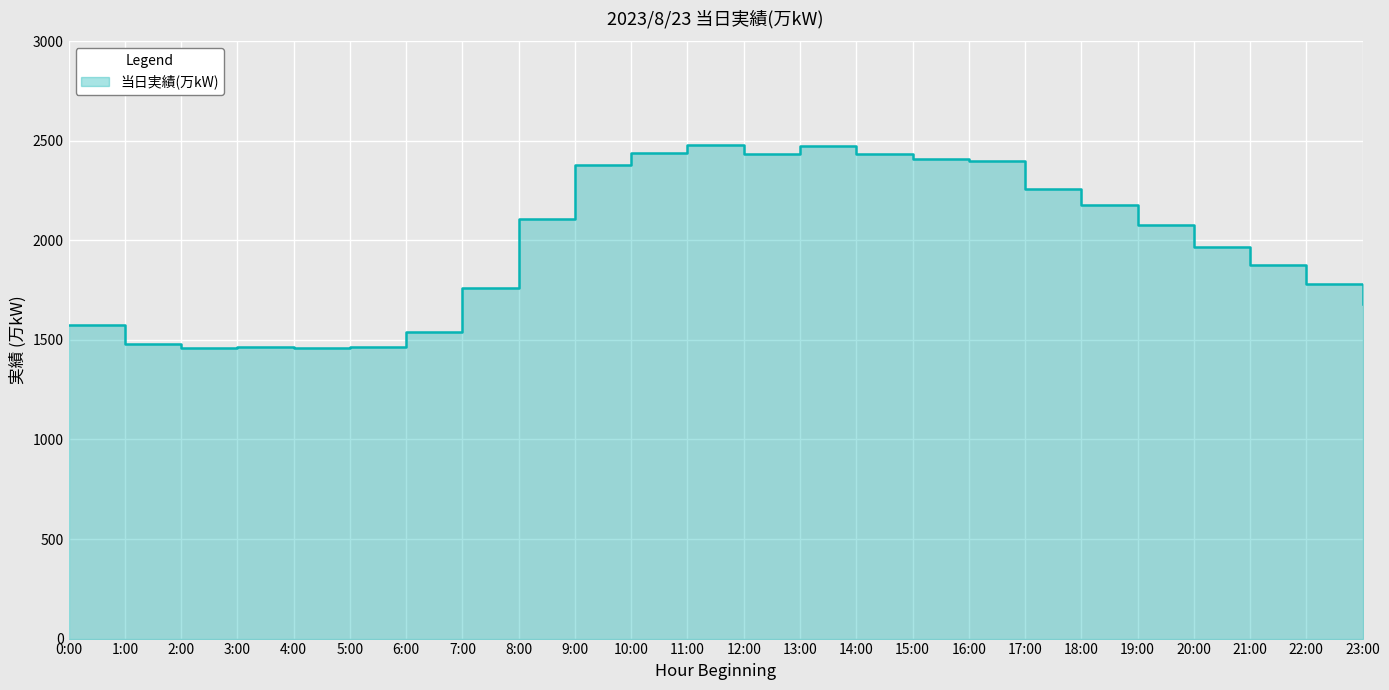

What is the difference between the values at 10:00 and 3:00?

976